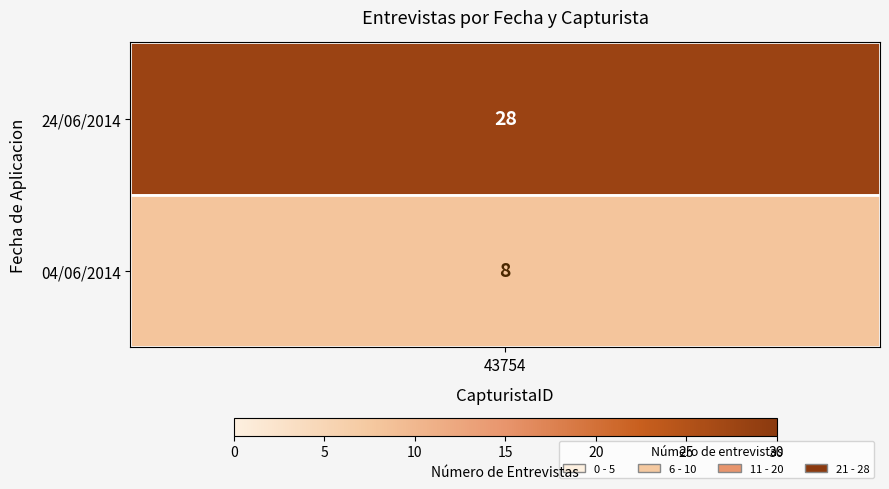

Approximately how many times larger is the value at 43754_2014-06-04 compared to 43754_total?

0.2